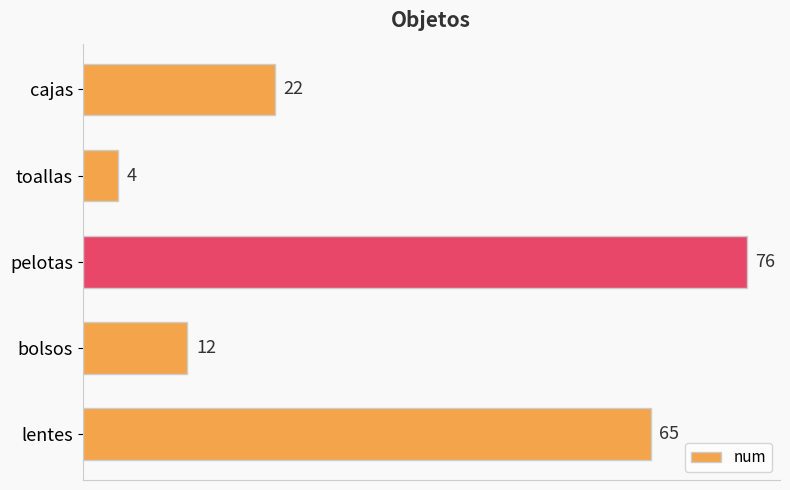

List the labels in order of value, smallest first.

toallas, bolsos, cajas, lentes, pelotas